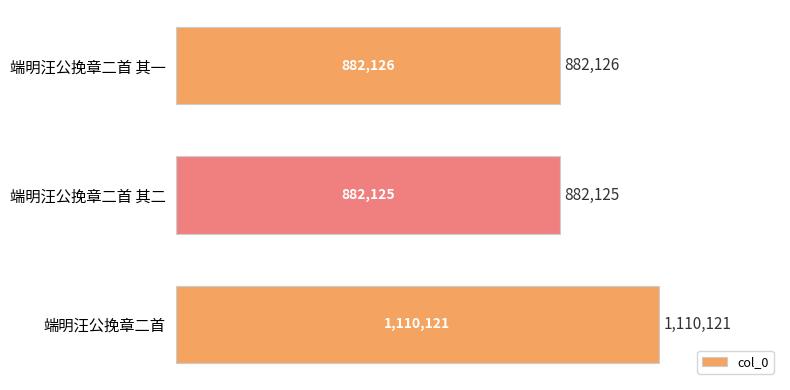

Does the chart contain any negative values?

No